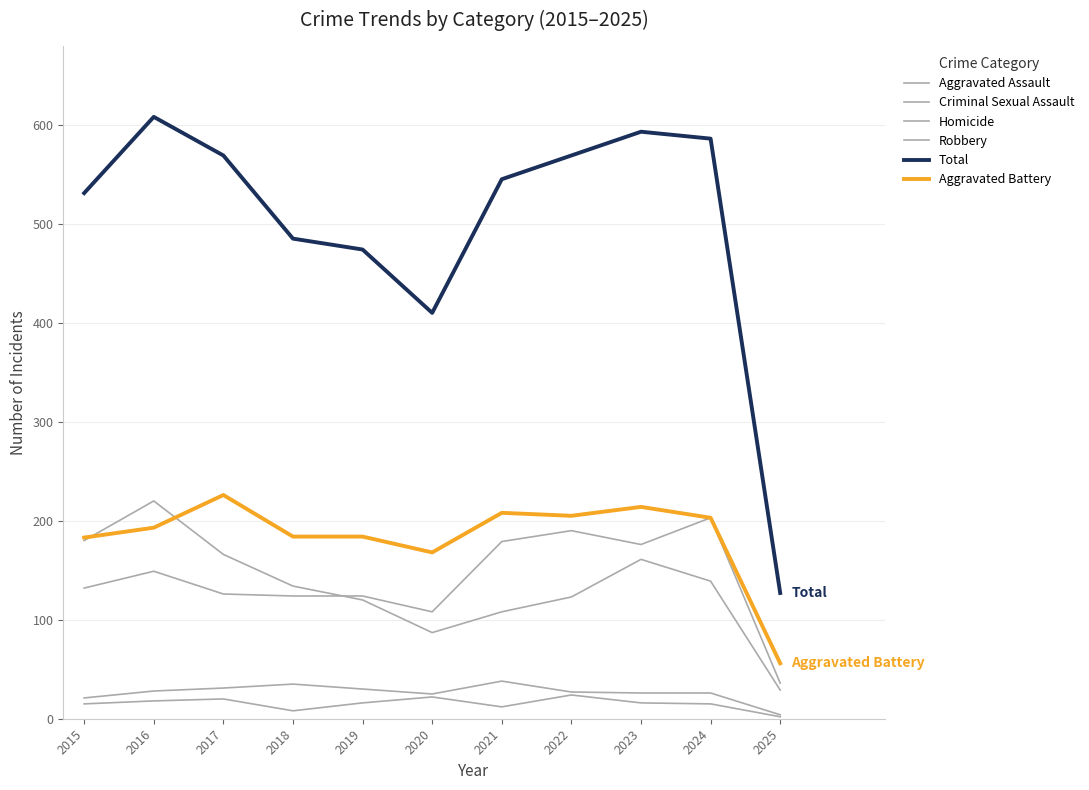

At 2018, list the series in order from largest to smallest.

Total, Aggravated Battery, Robbery, Aggravated Assault, Criminal Sexual Assault, Homicide